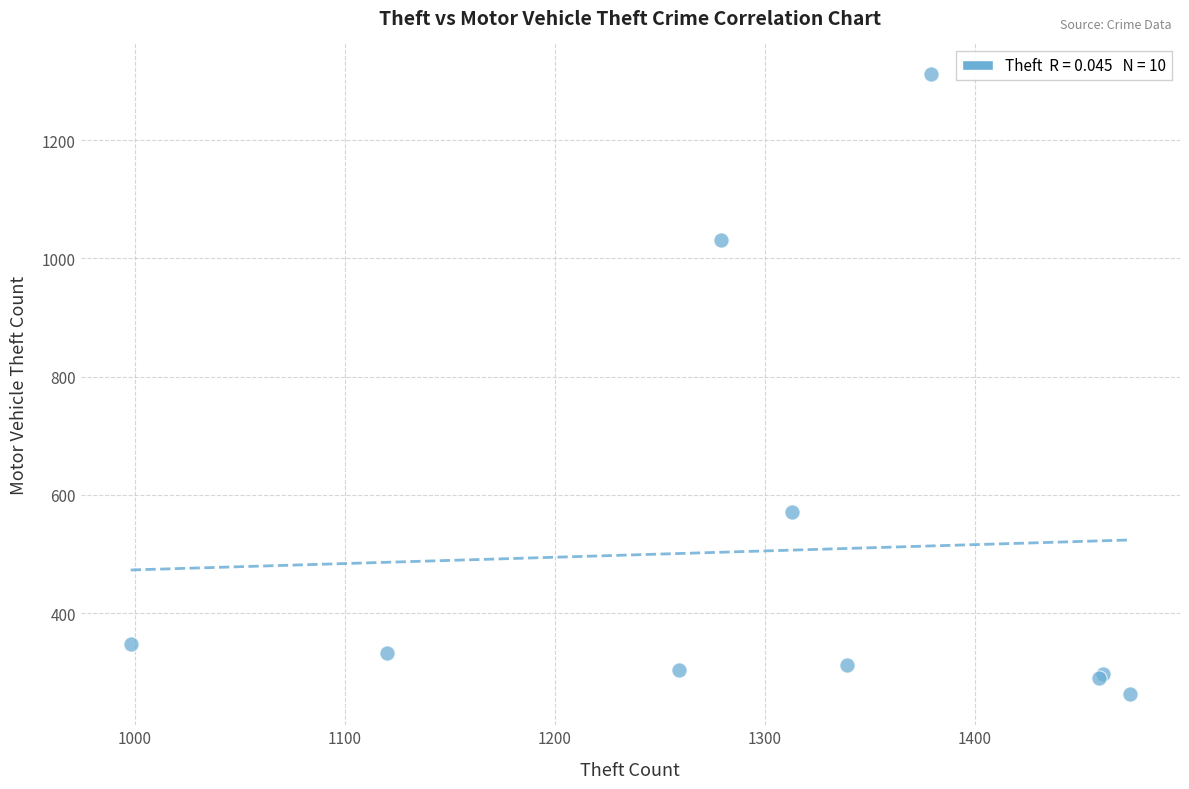

What Y value in the scatter plot is closest to 787?

572